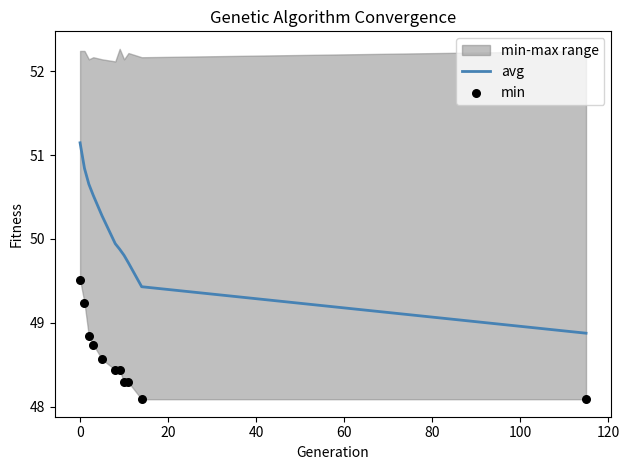

Which series reaches the minimum Y coordinate?

min